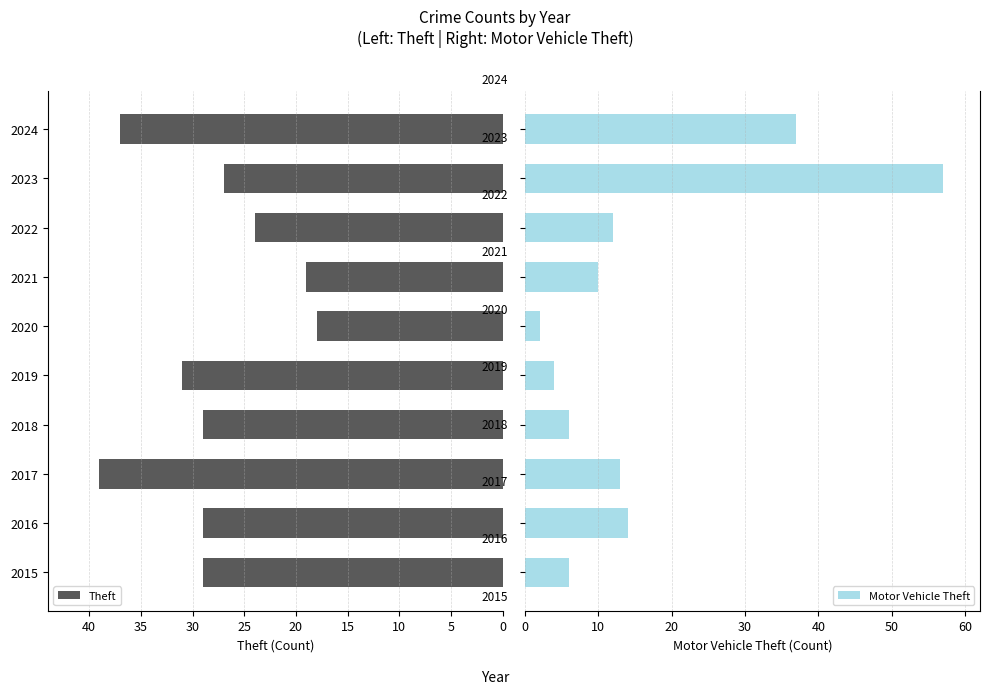

What is the value of the Theft bar at the 6th from the left?

18